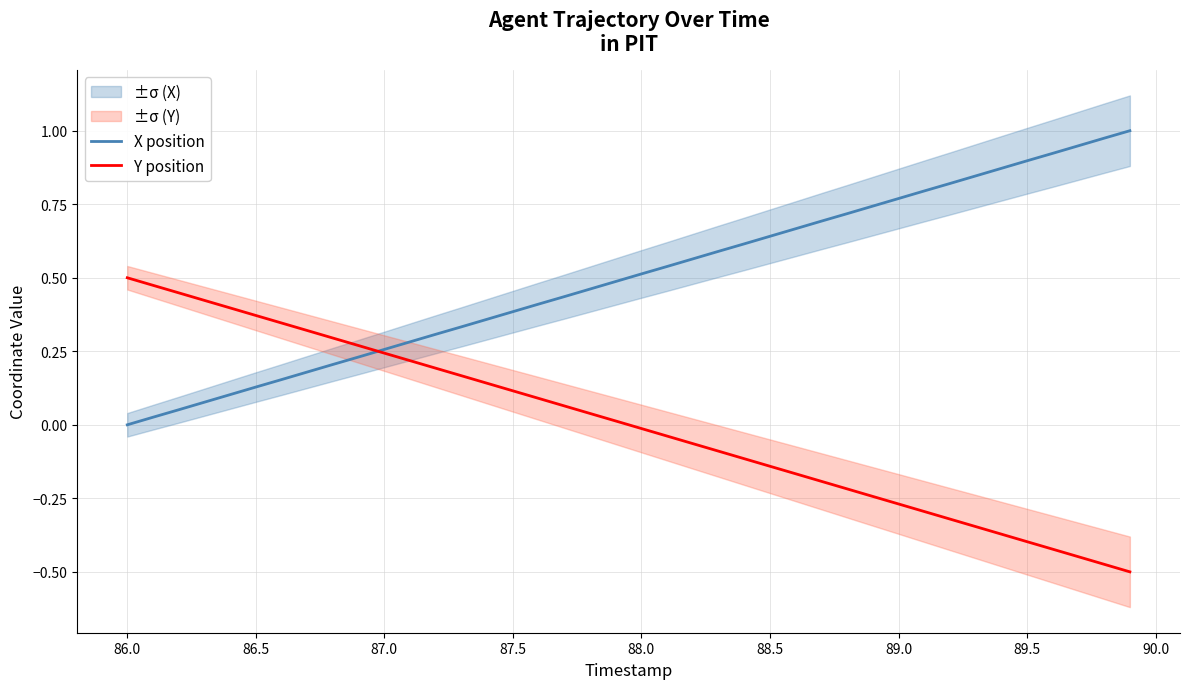

Is it true that Y position equals 0.5 at 86.0?

True